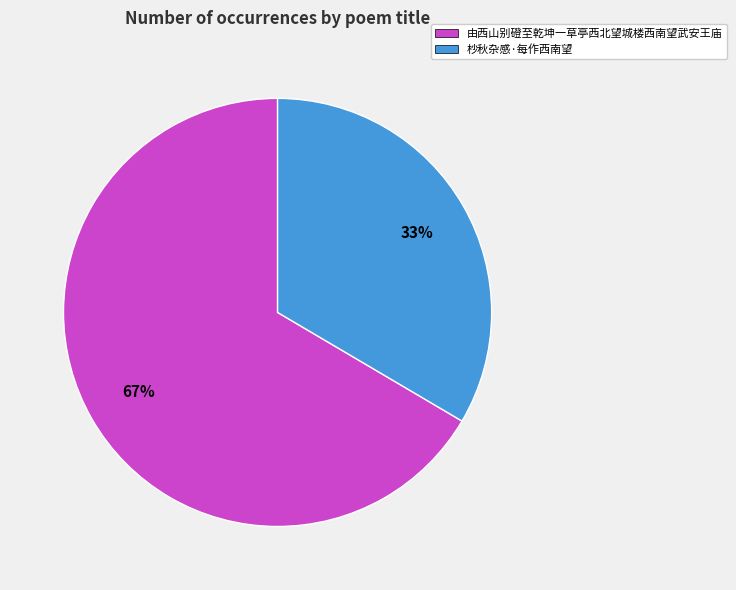

Combined, do 由西山别磴至乾坤一草亭西北望城楼西南望武安王庙 and 杪秋杂感·每作西南望 account for over 50%?

Yes